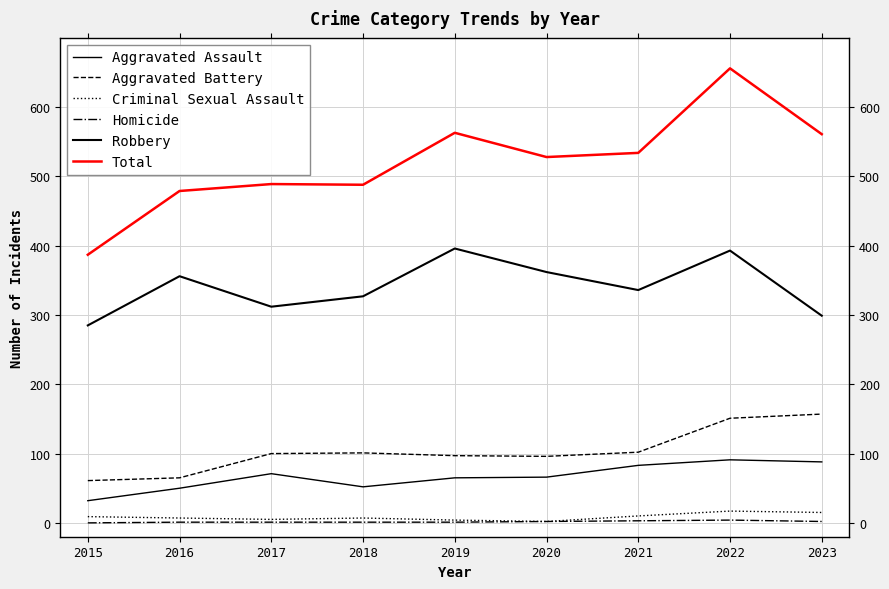

What is the greatest value displayed?

656